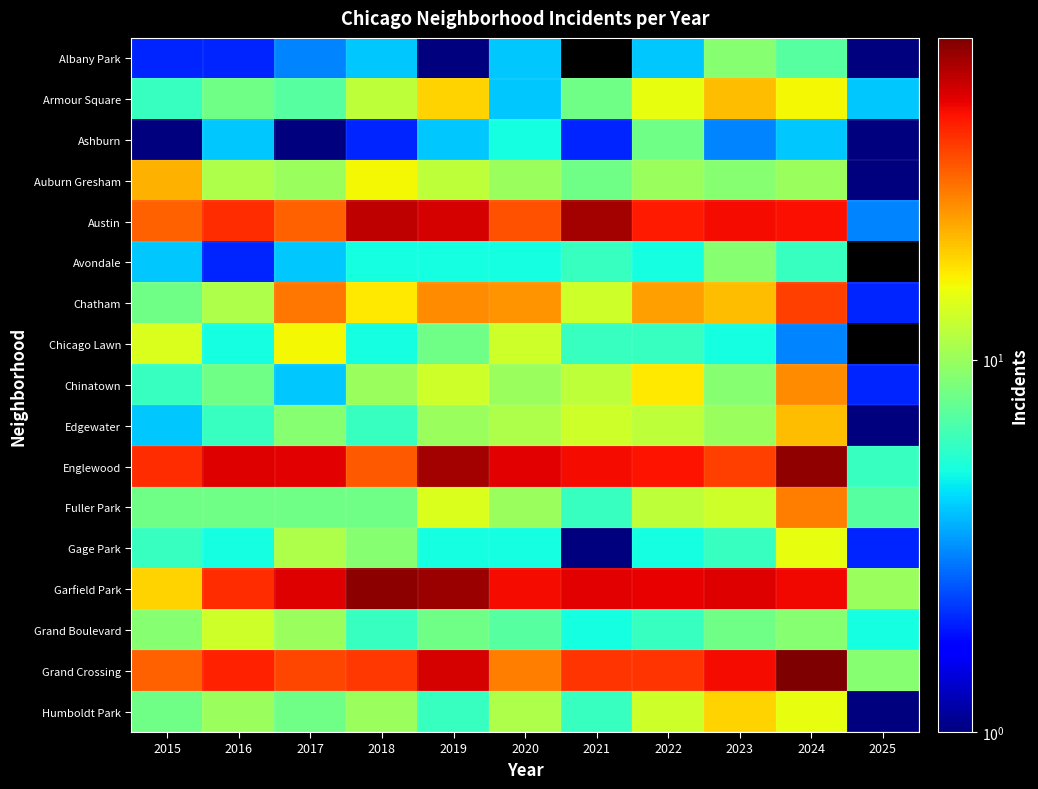

Rank the series at 2015 from highest to lowest value.

Englewood, Austin, Grand Crossing, Auburn Gresham, Garfield Park, Chicago Lawn, Grand Boulevard, Chatham, Fuller Park, Humboldt Park, Armour Square, Chinatown, Gage Park, Avondale, Edgewater, Albany Park, Ashburn